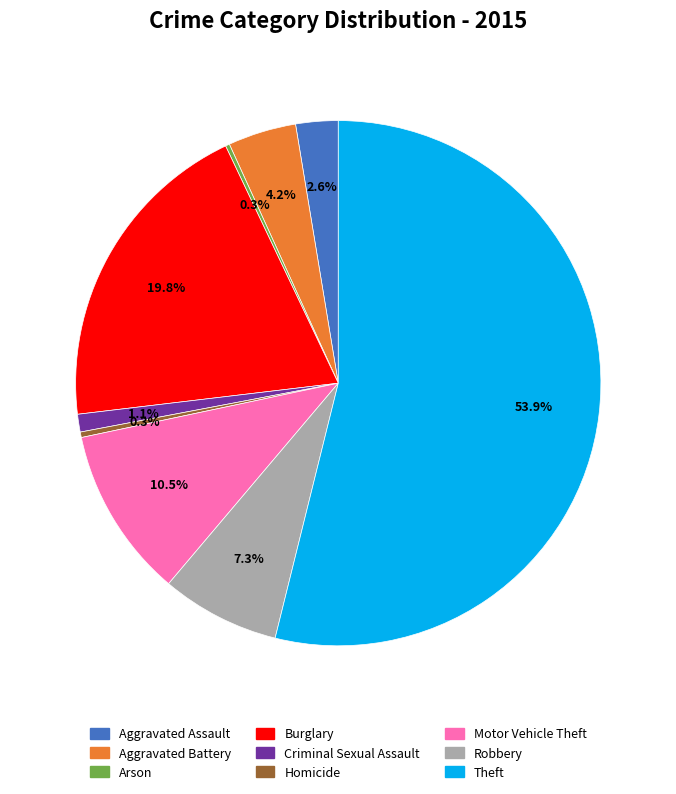

Is Theft the majority of the pie?

Yes